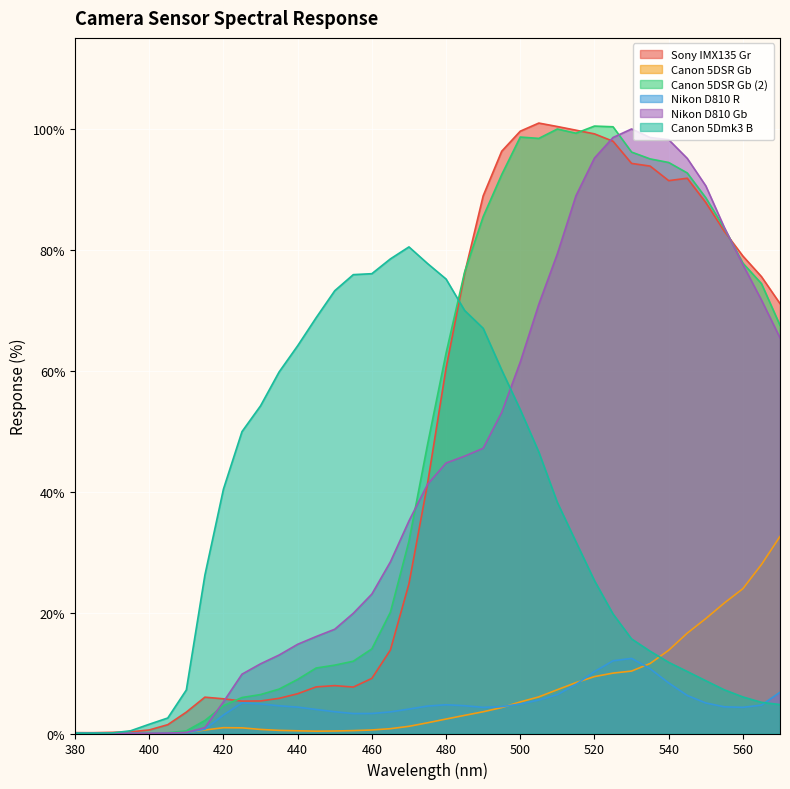

At which category is the sum across all series the highest?

520